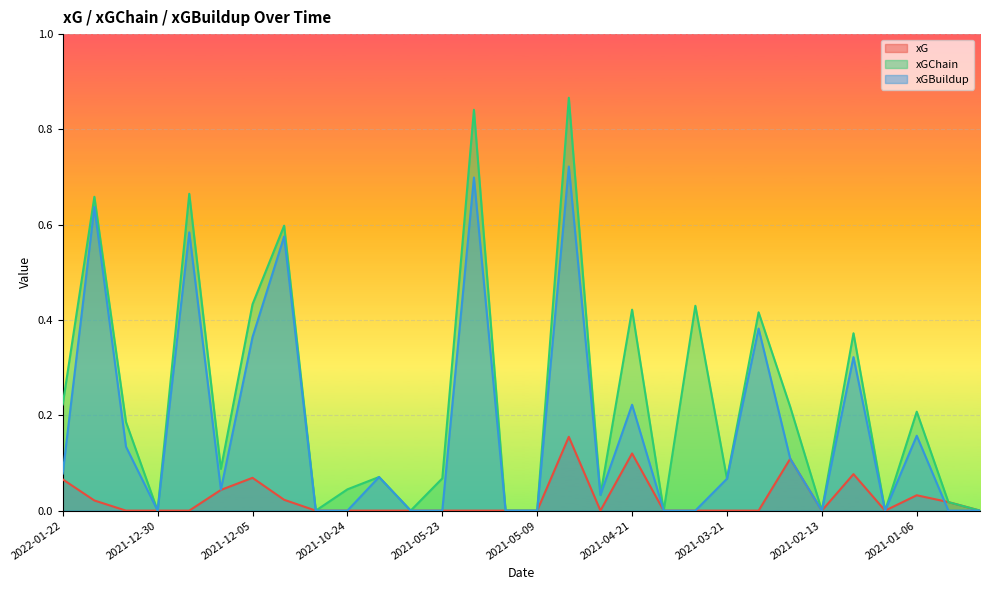

Which series has the largest total across all categories?

xGChain